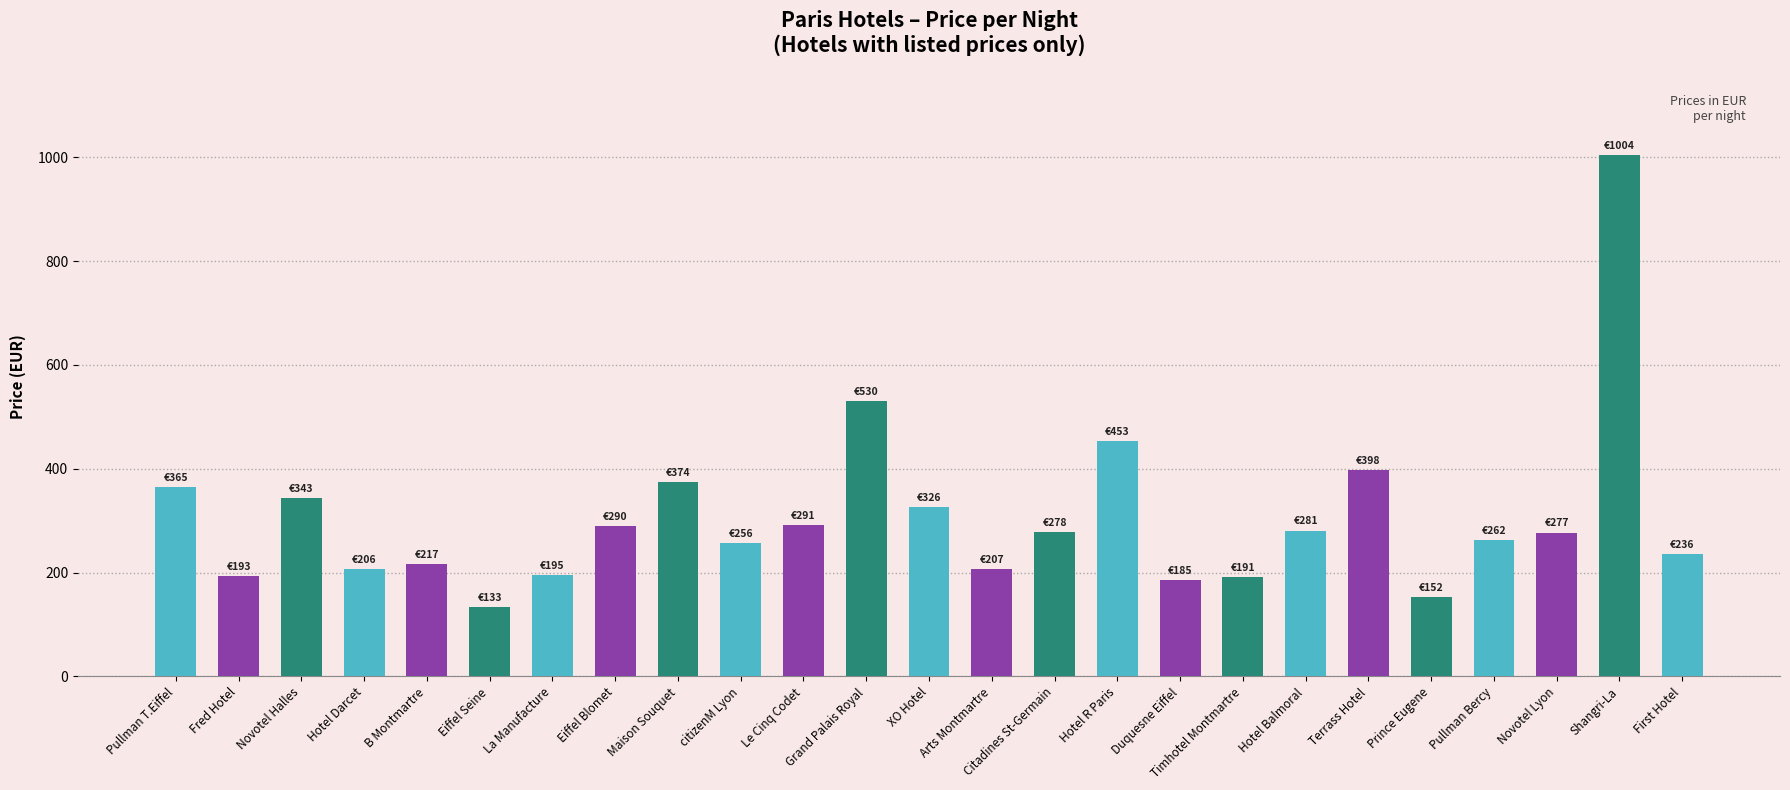

What is the ratio of the value at Hotel R Paris to the value at Pullman T.Eiffel?

1.2